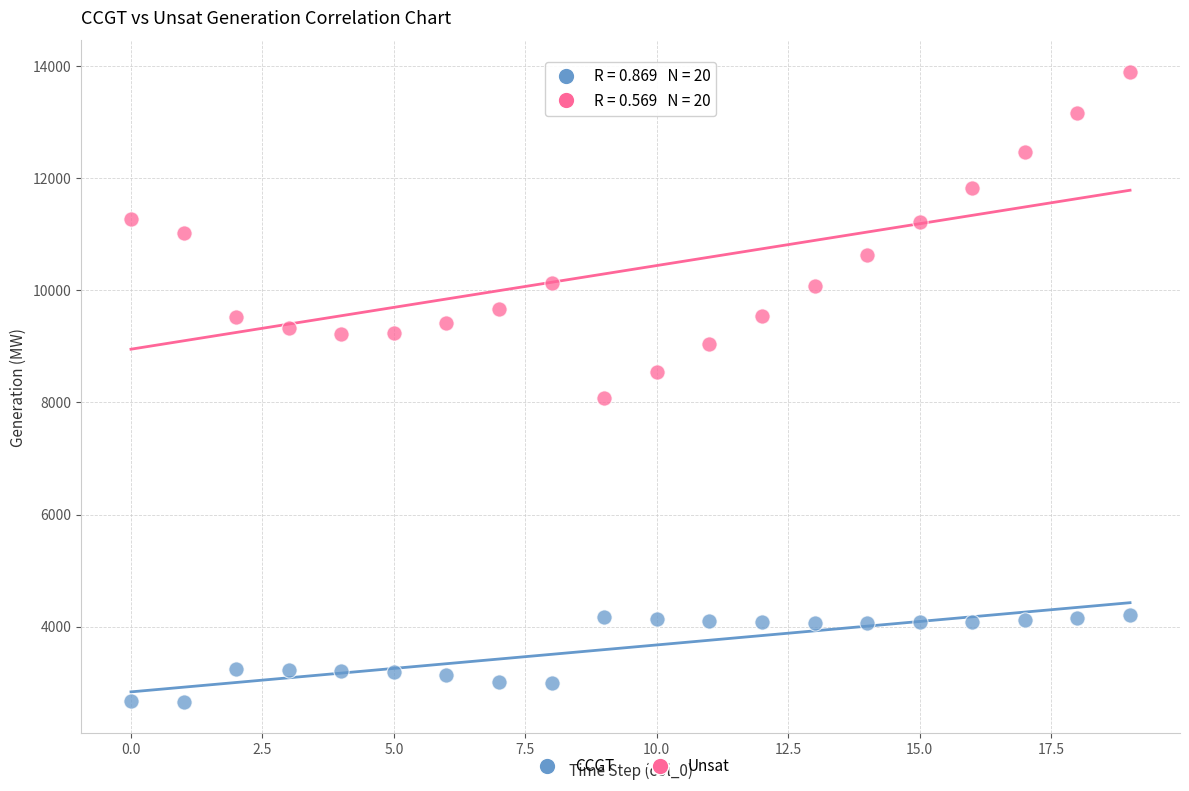

Which series has the widest spread of Y values?

Unsat